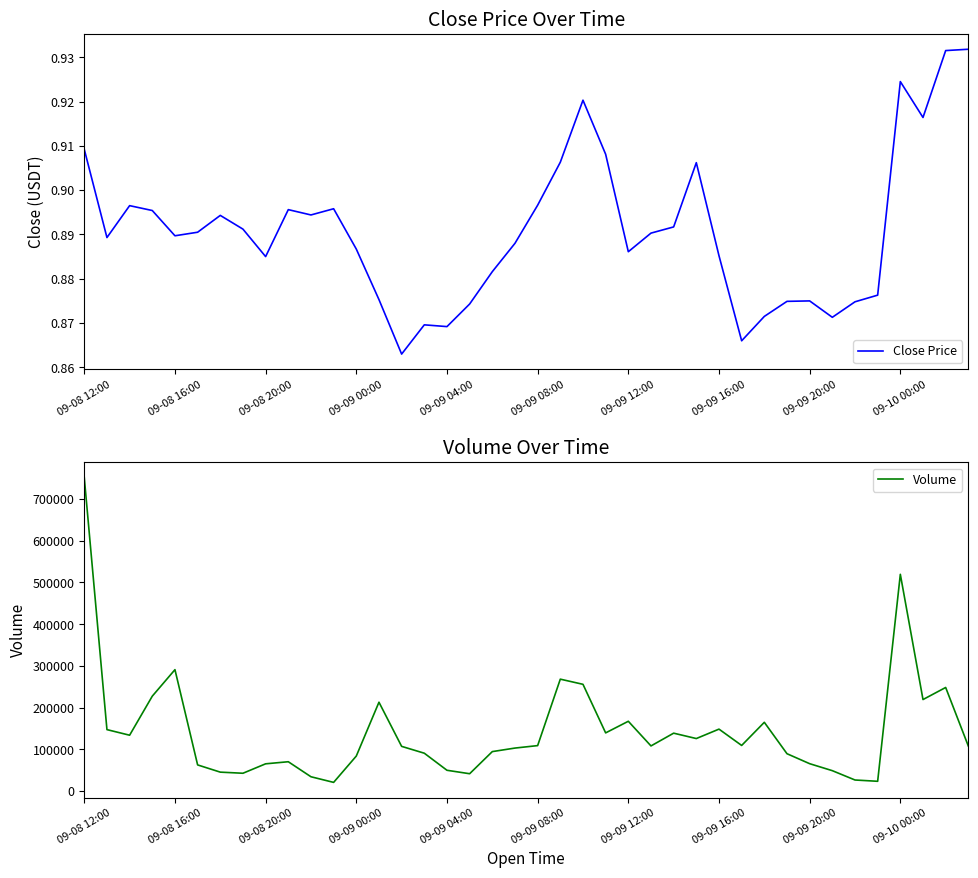

Which category has the highest value across all series?

09-08 12:00